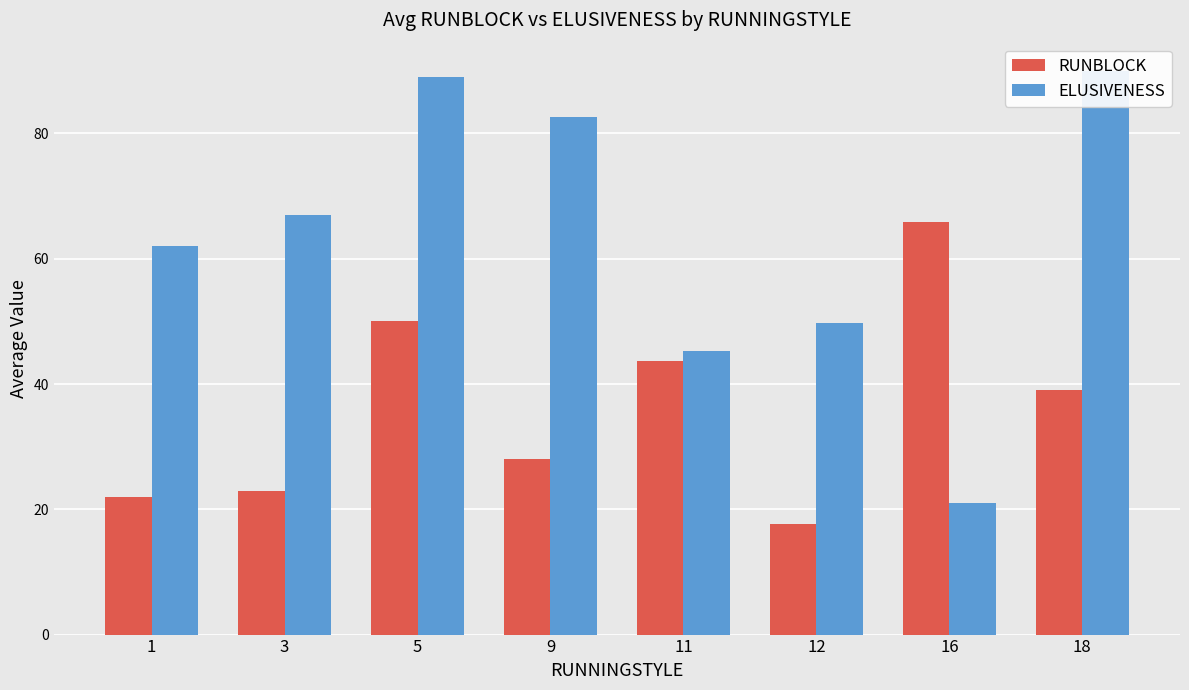

Reading left to right, transcribe all the data shown in this chart.

RUNBLOCK: 1=22.0	3=23.0	5=50.0	9=28.0	11=43.7	12=17.7	16=65.8	18=39.0
ELUSIVENESS: 1=62.0	3=67.0	5=89.0	9=82.6	11=45.3	12=49.7	16=21.0	18=90.0